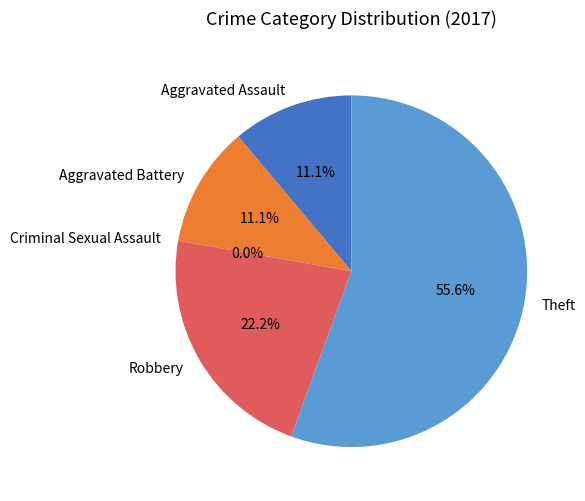

The Theft slice represents 69% of the pie. True or false?

False